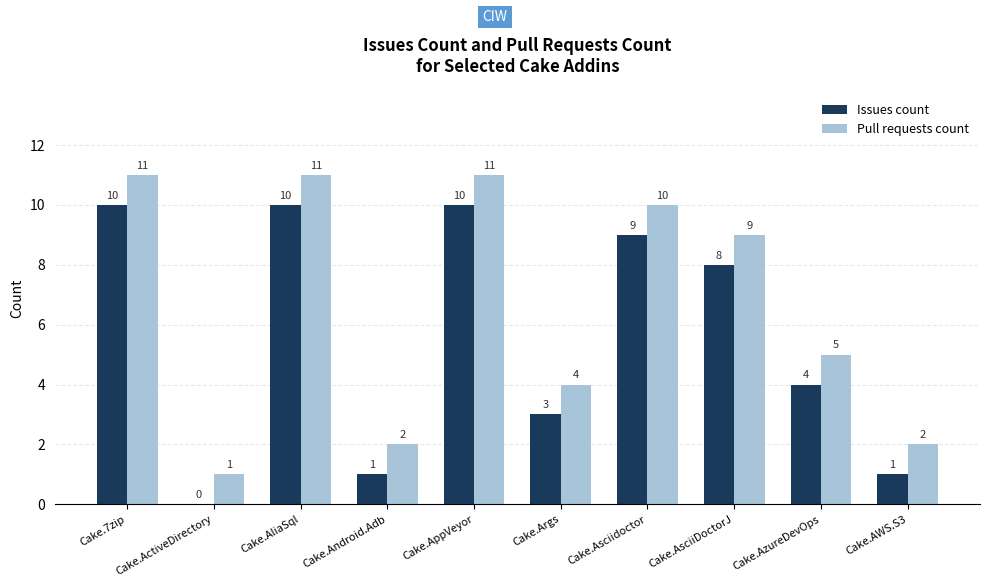

Read the Issues count value at Cake.AppVeyor.

10